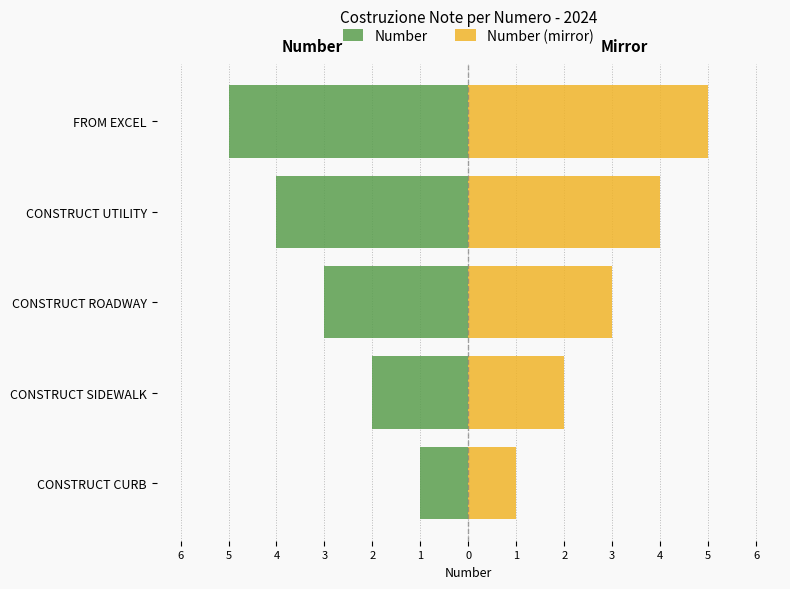

How many bars are there in each group?

2